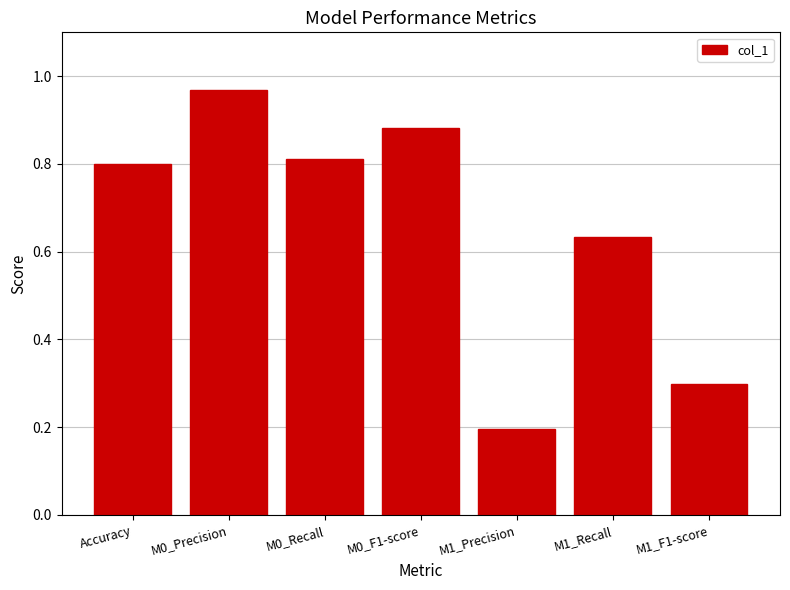

What is the difference between the values at M1_Recall and M1_Precision?

0.4